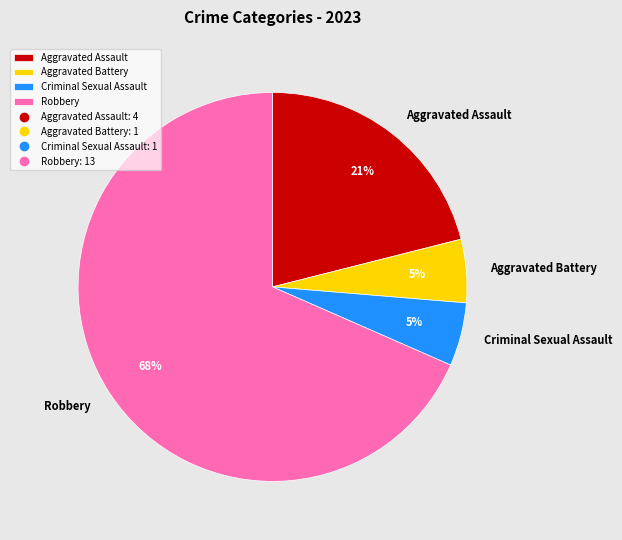

How many slices are in this pie chart?

4